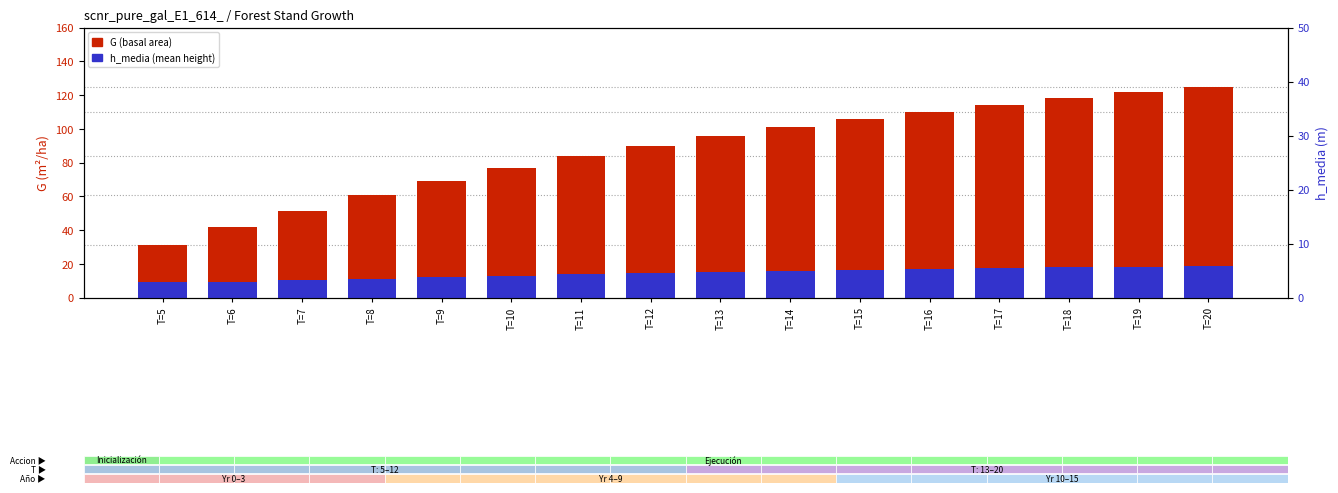

At how many categories does at least one series exceed 114?

4